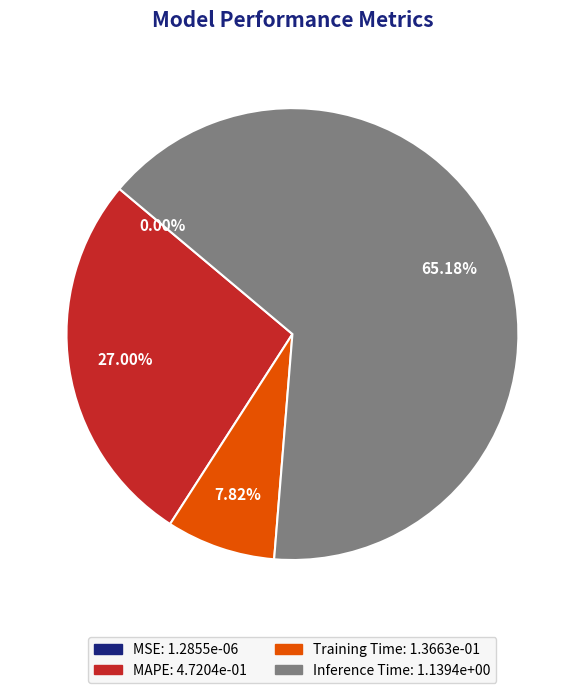

Is there a majority slice in this chart?

Yes